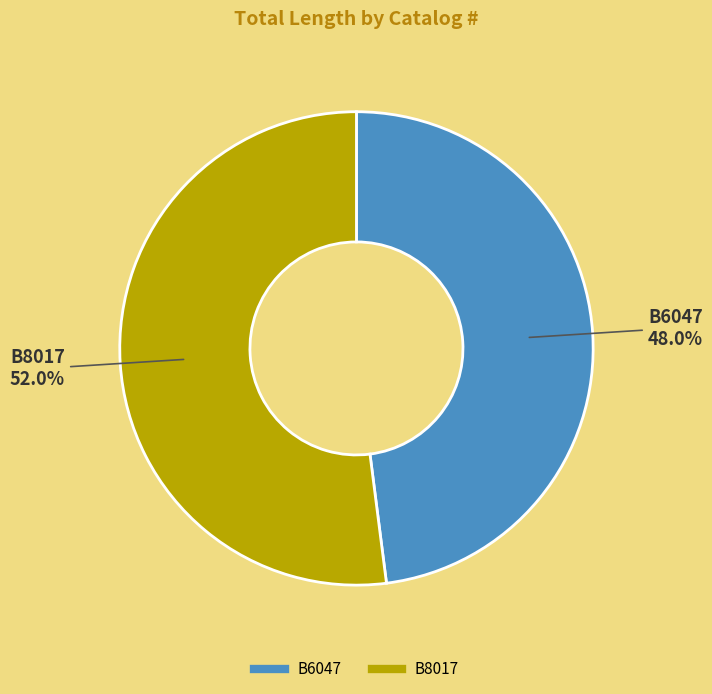

To the nearest percent, what portion does B6047 represent?

48%